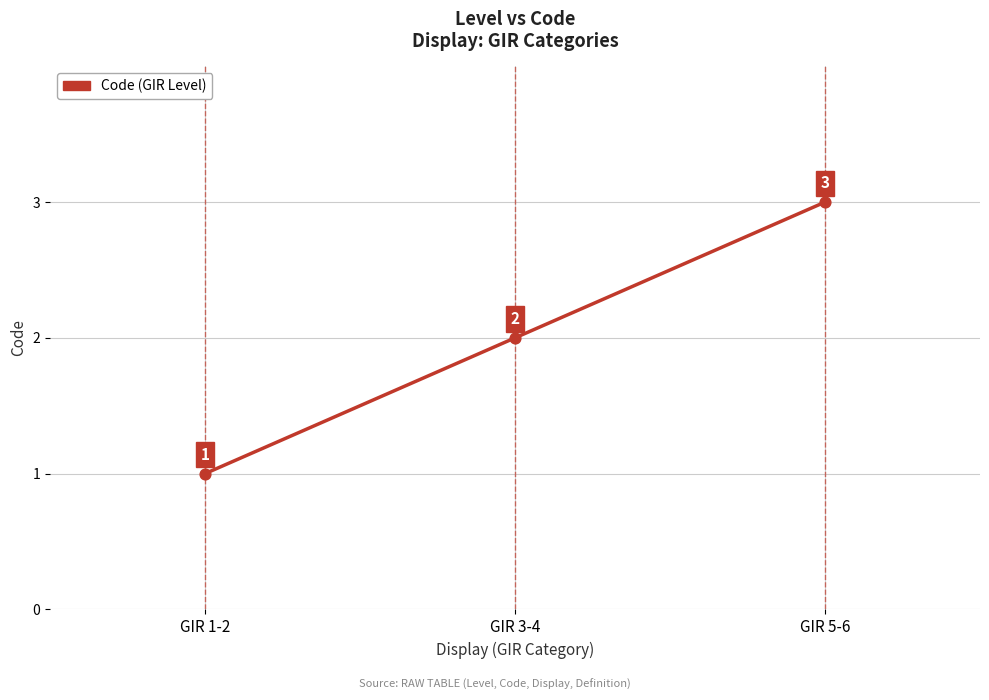

Which has a higher value, GIR 1-2 or GIR 3-4?

GIR 3-4